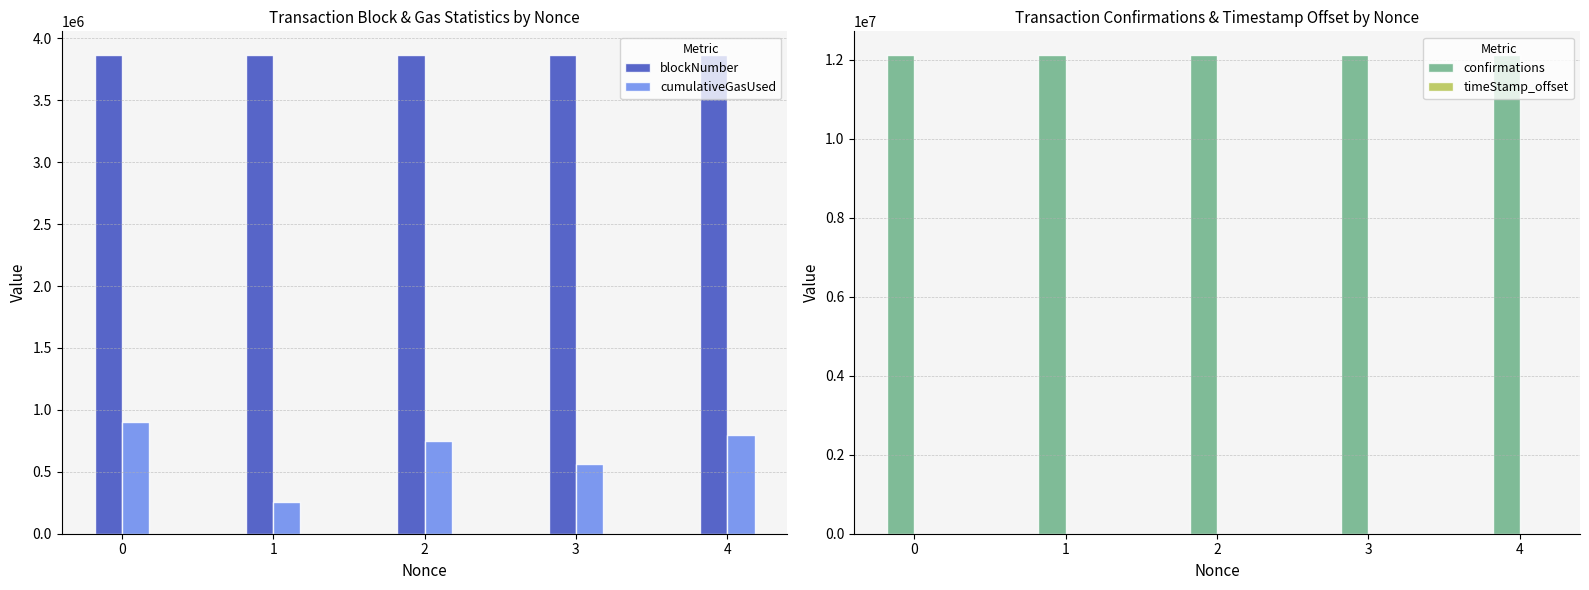

Reading right to left, list all the values displayed in this chart.

blockNumber: 4=3864101	3=3864099	2=3864089	1=3864084	0=3864082
cumulativeGasUsed: 4=793977	3=564490	2=751349	1=256773	0=901381
confirmations: 4=12110517	3=12110519	2=12110529	1=12110534	0=12110536
timeStamp_offset: 4=326	3=281	2=64	1=14	0=0